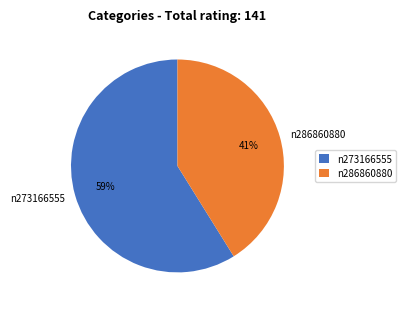

To the nearest percent, what is the difference between the n273166555 and n286860880 slice percentages?

18%